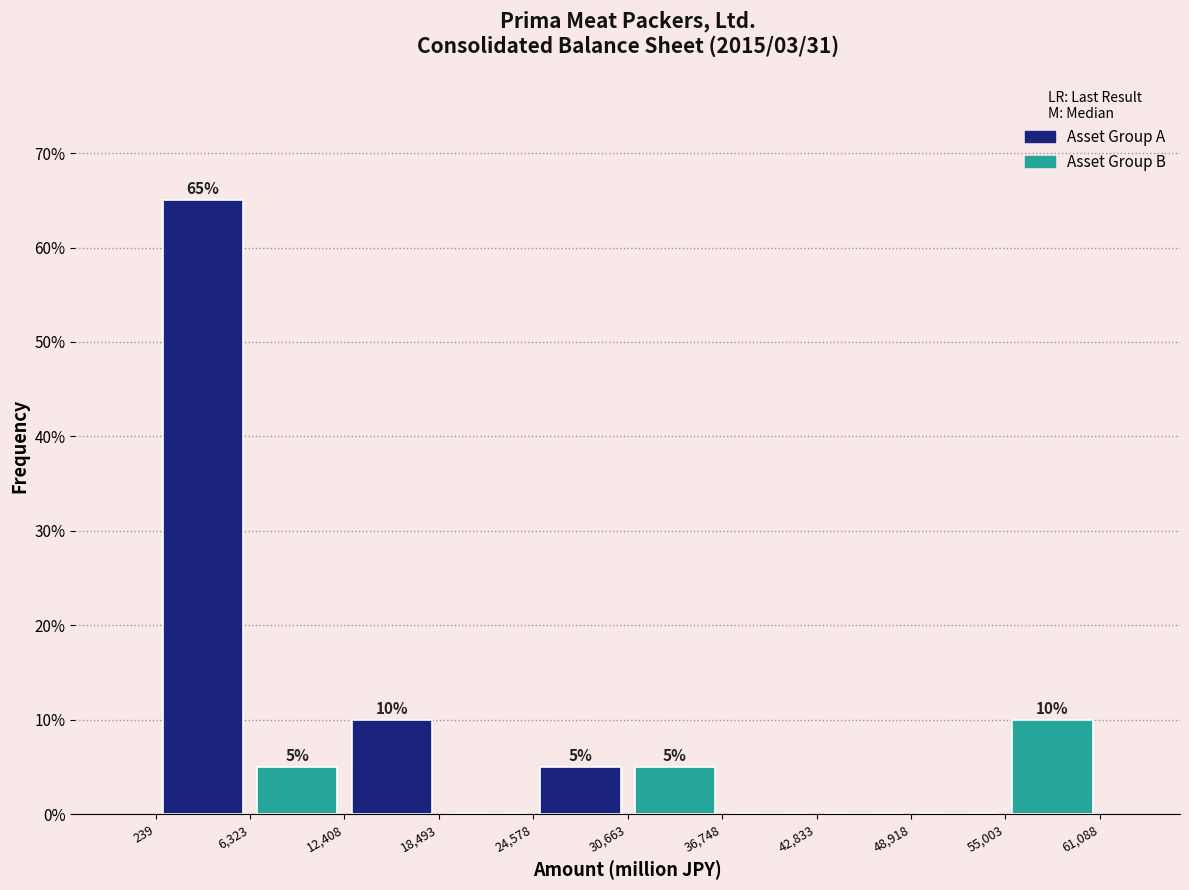

Which range on the x-axis has the tallest bar?

239 to 6,323